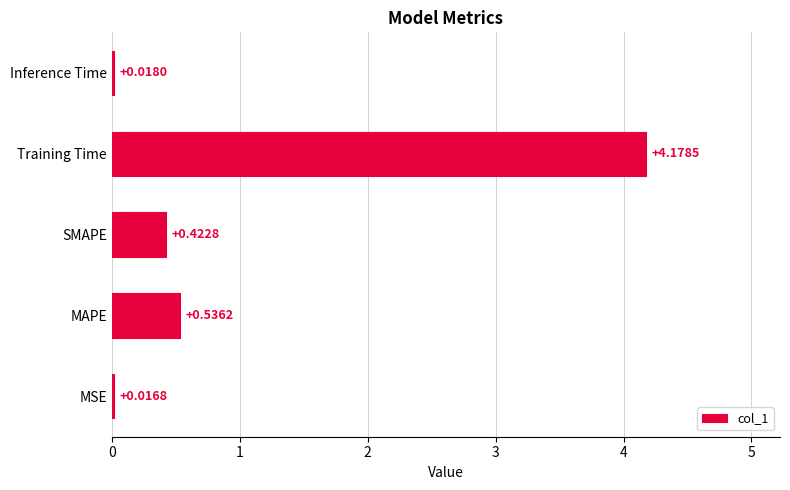

Which label corresponds to the smallest value in the chart?

MSE